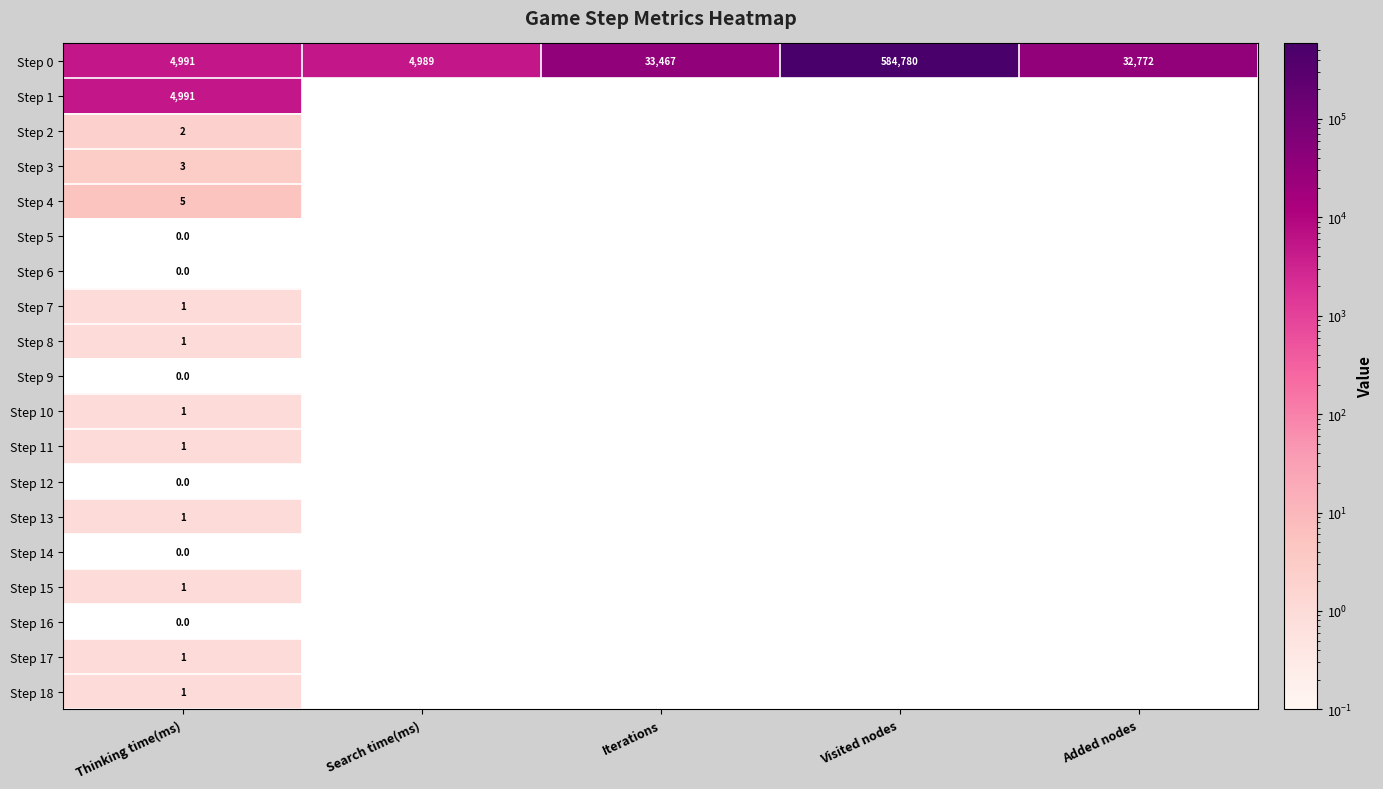

The Step 4 series shows 7 at Thinking time(ms). True or false?

False